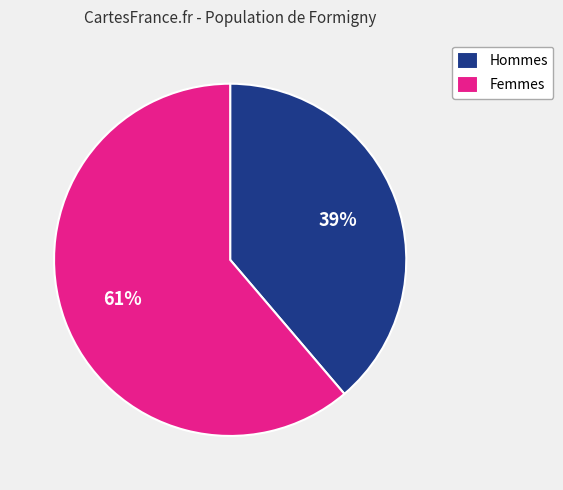

Rank the categories by value from lowest to highest.

Hommes, Femmes